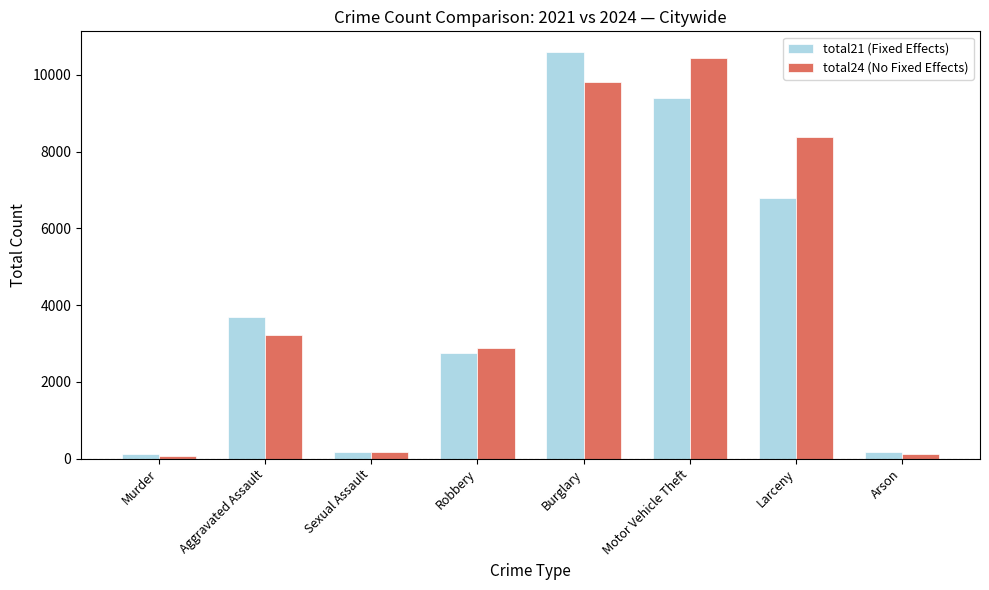

How many bars are there in total?

16